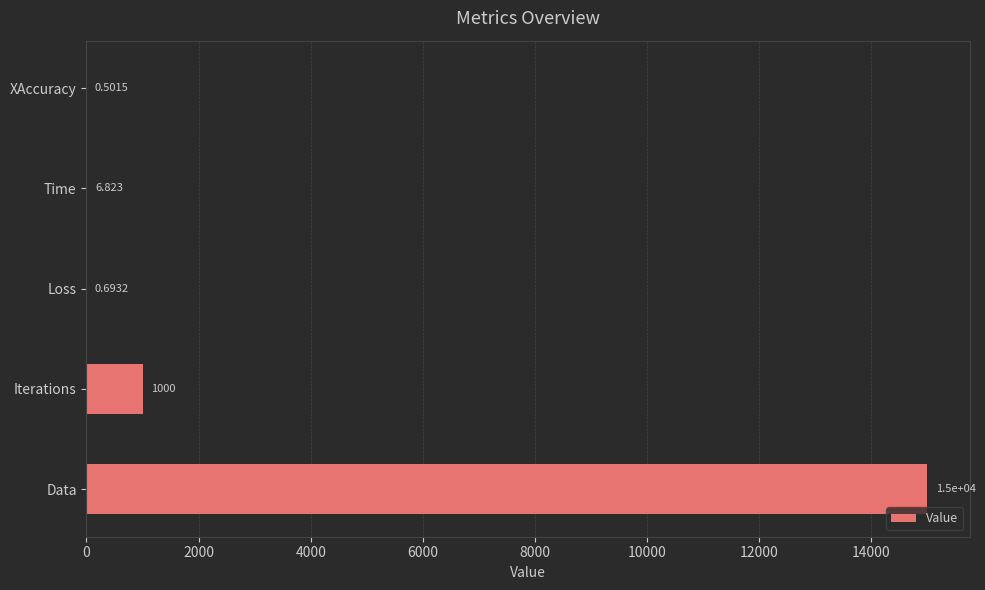

Which has a higher value, Time or Loss?

Time